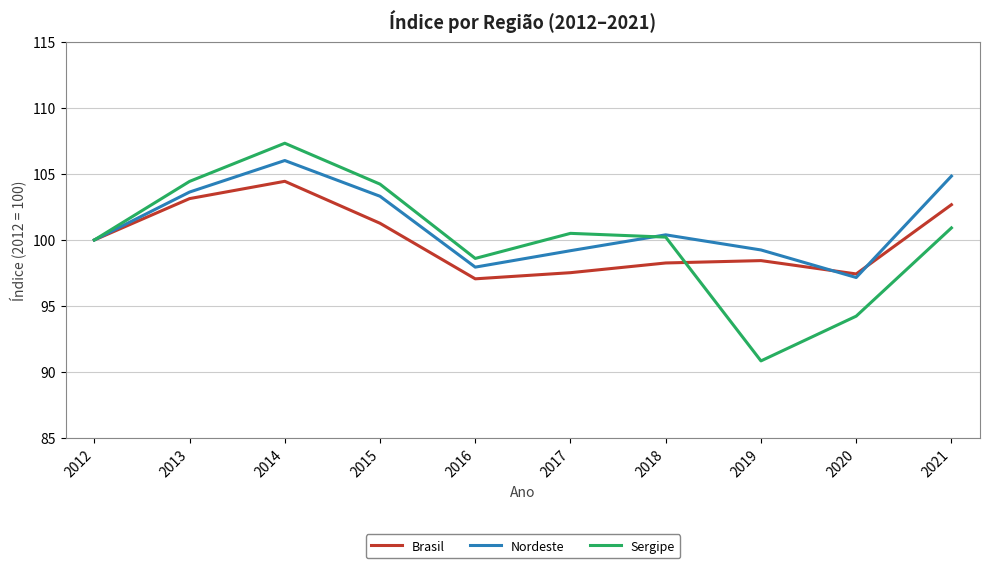

What is the difference between the highest and lowest values at 2018?

2.1